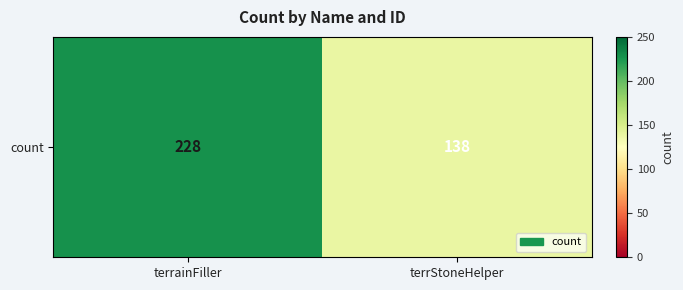

What value does the data have at terrainFiller, to the nearest 5?

230